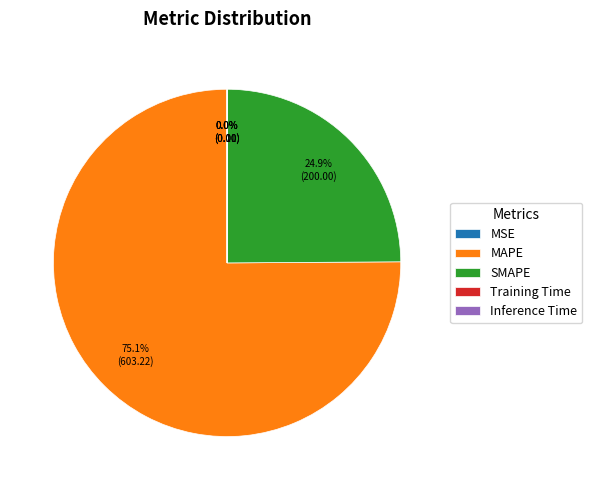

Does MAPE represent more than half of the total?

Yes